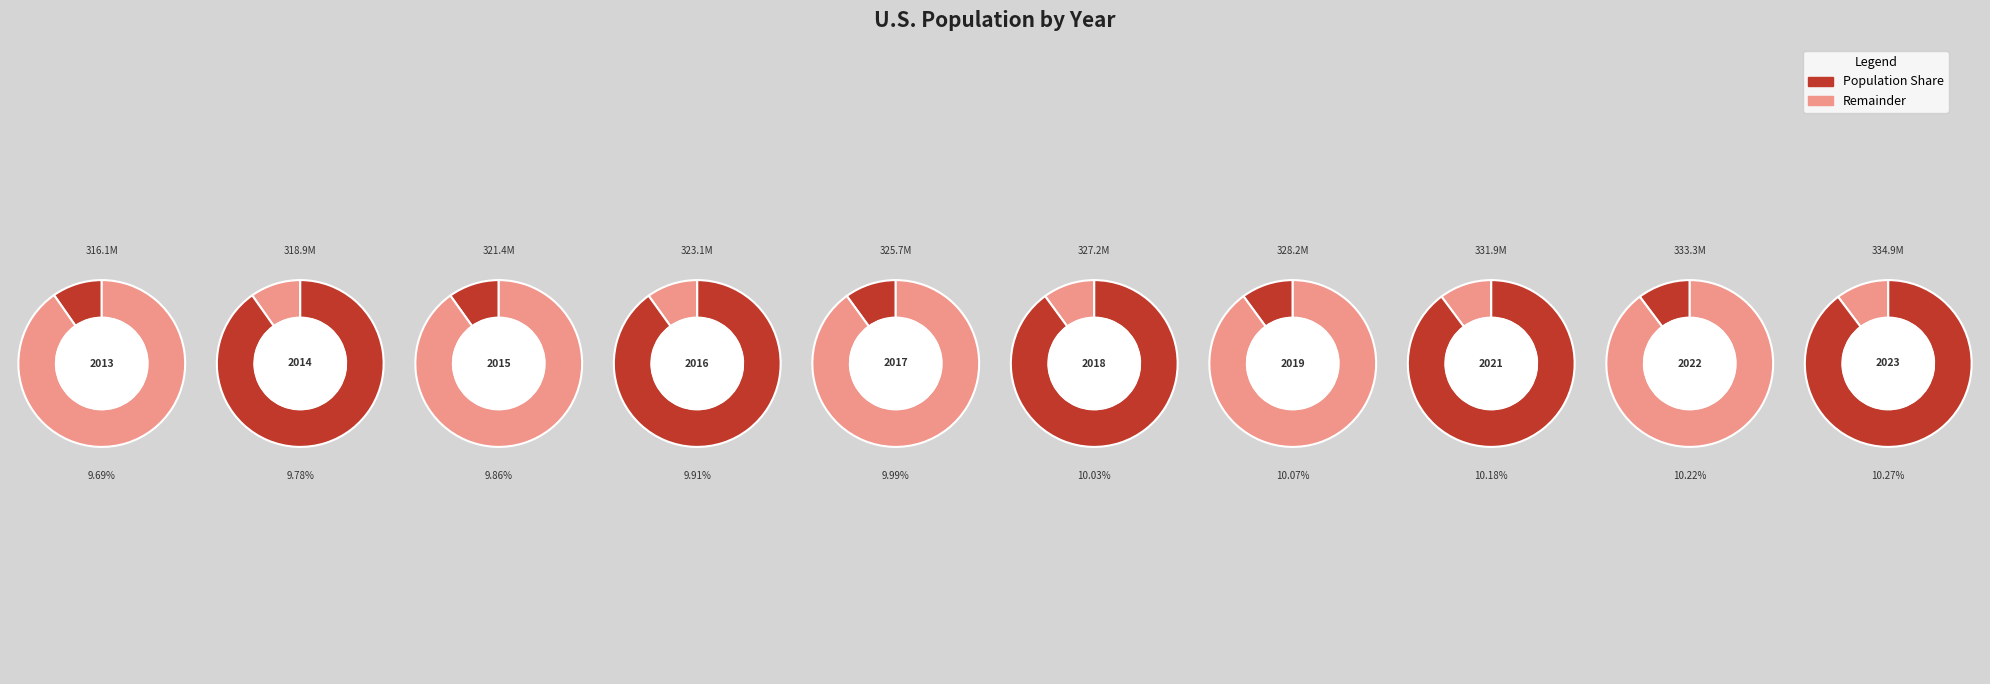

To the nearest percent, what is the combined percentage of 2014 and 2023?

20%